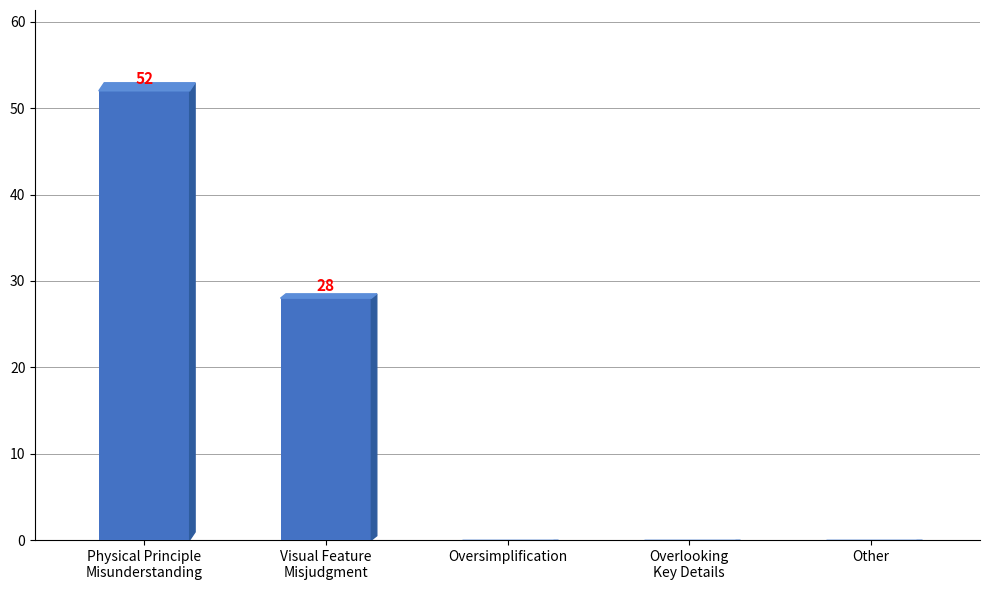

How many categories are shown in the chart?

5